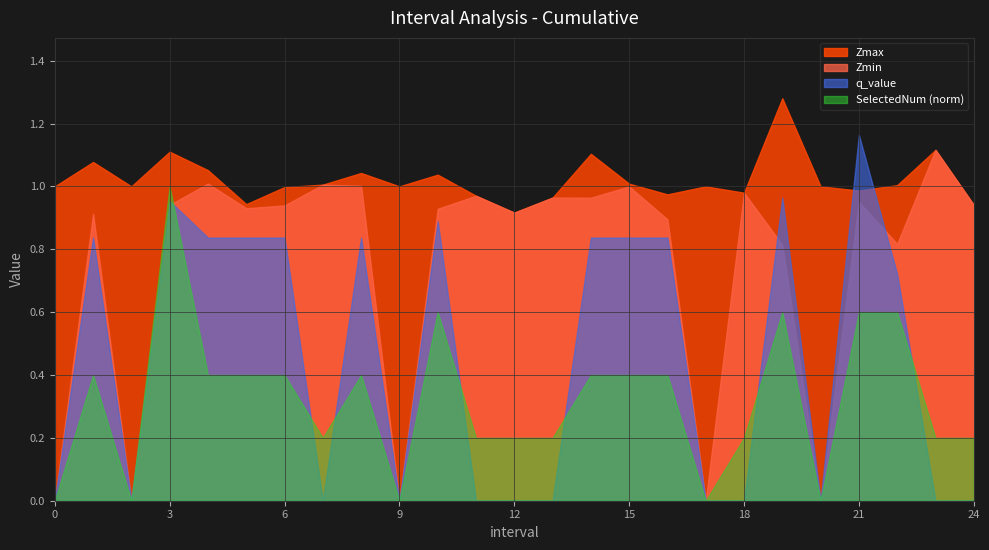

Rank the series by their average value, from highest to lowest.

Zmax, Zmin, q_value, SelectedNum (norm)